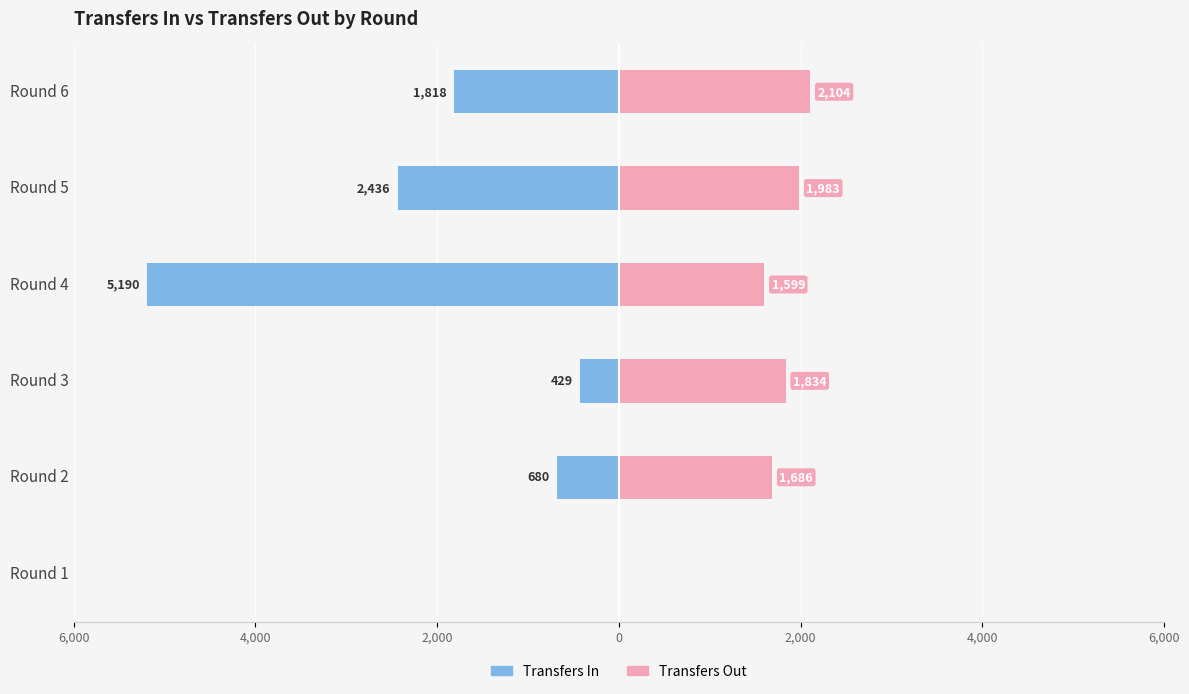

What is the sum of the Transfers Out values at Round 4 and Round 3?

3433